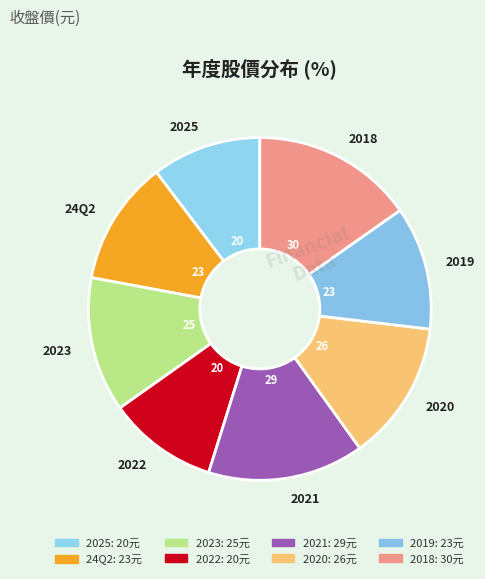

Which category has the biggest portion of the pie?

2018